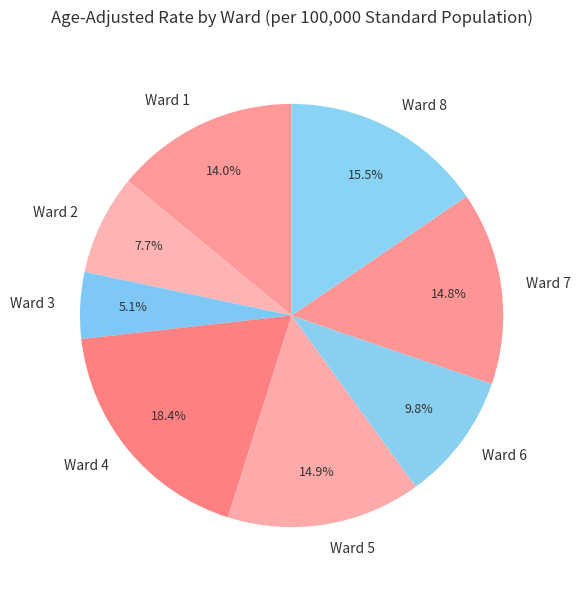

What is the smallest slice in the pie chart?

Ward 3